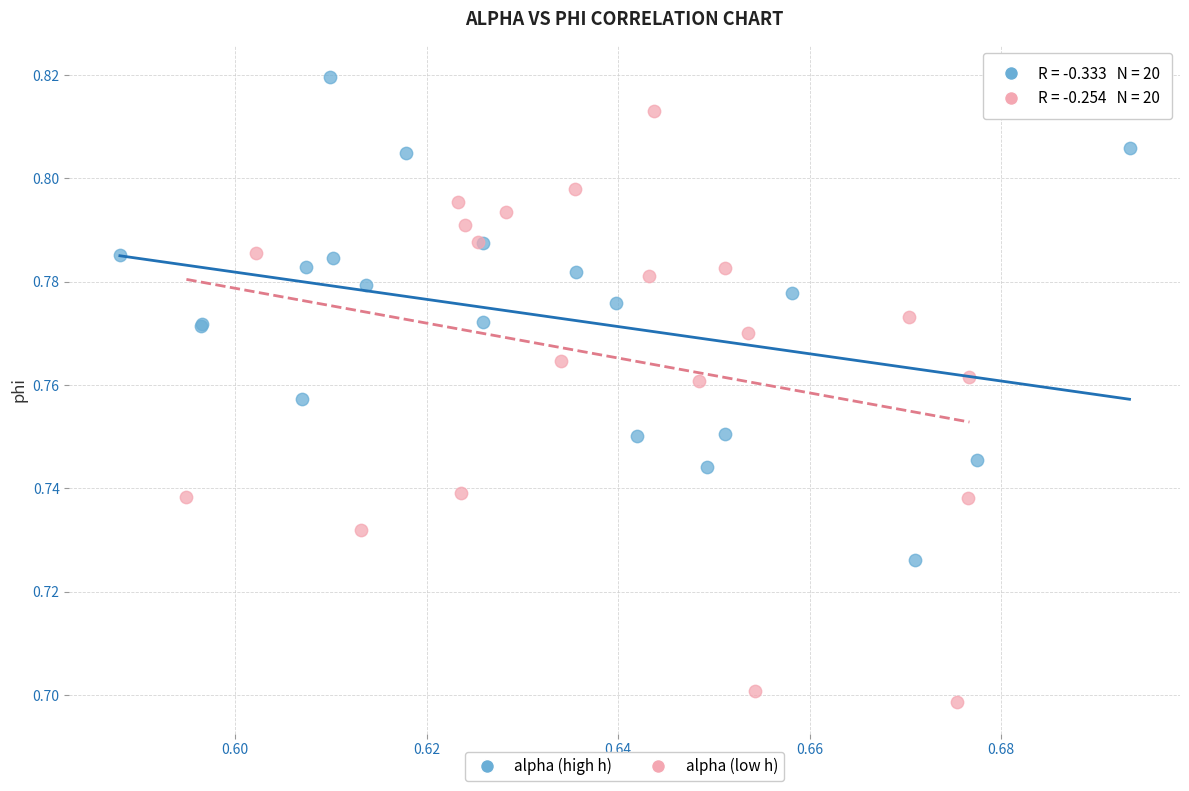

Which series has the largest Y range (max minus min)?

alpha (low h)